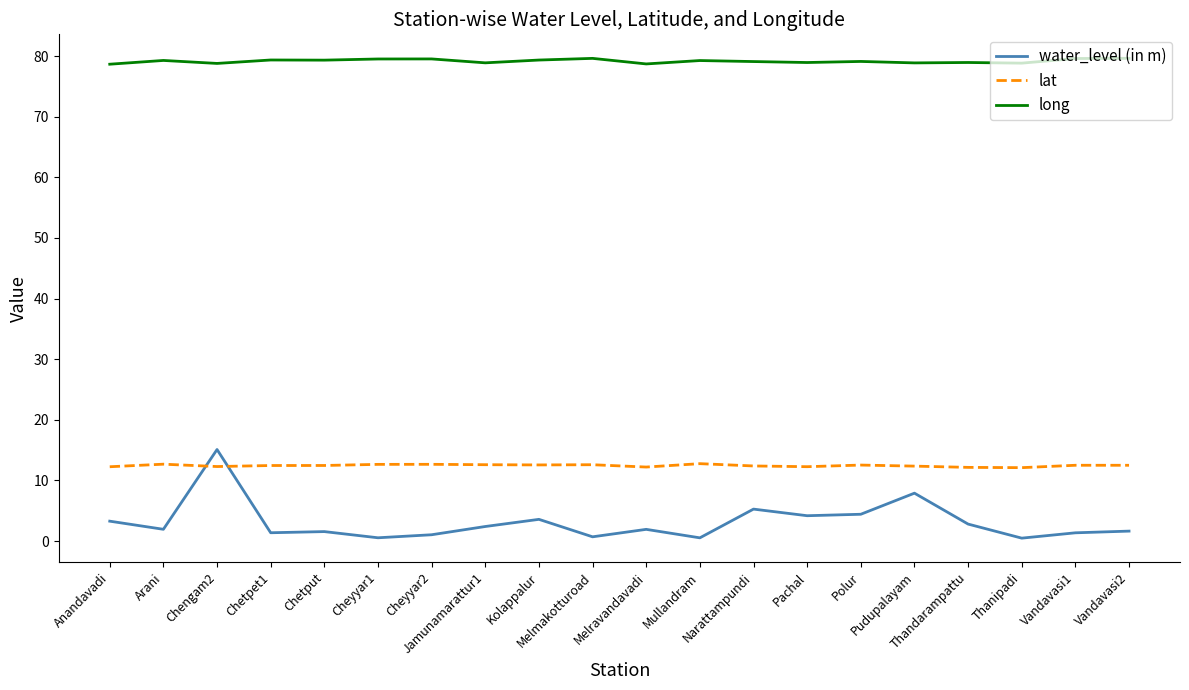

Which series has the largest total across all categories?

long